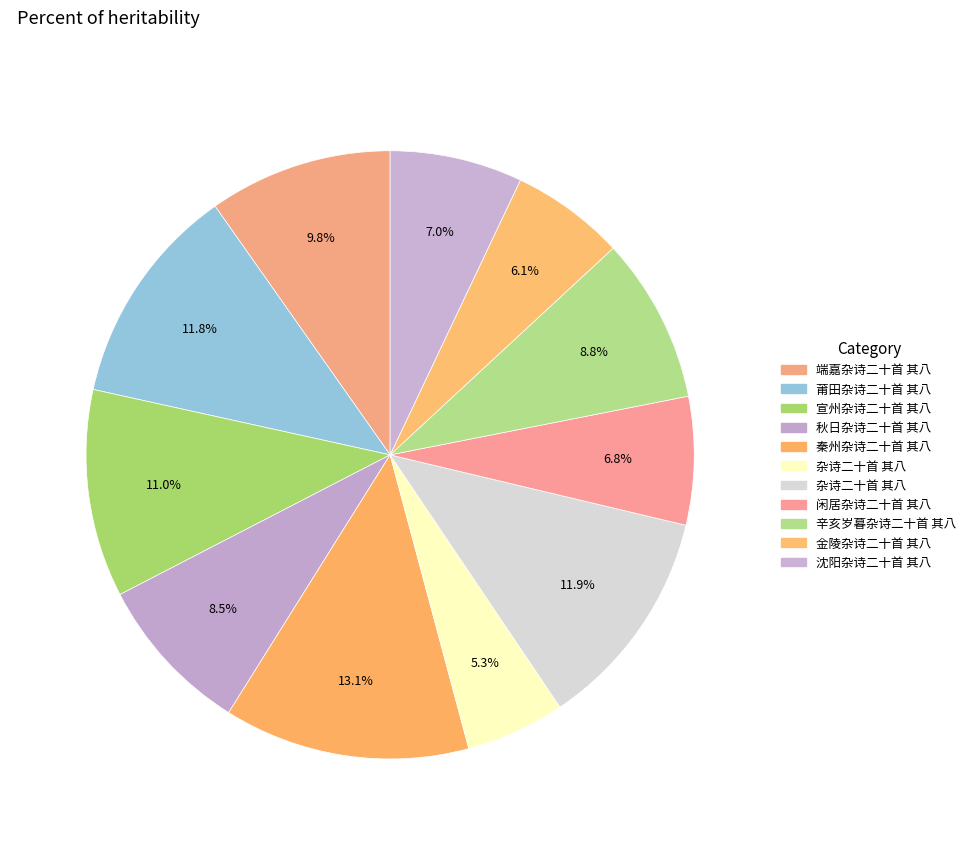

Is there any slice that represents more than half of the pie?

No